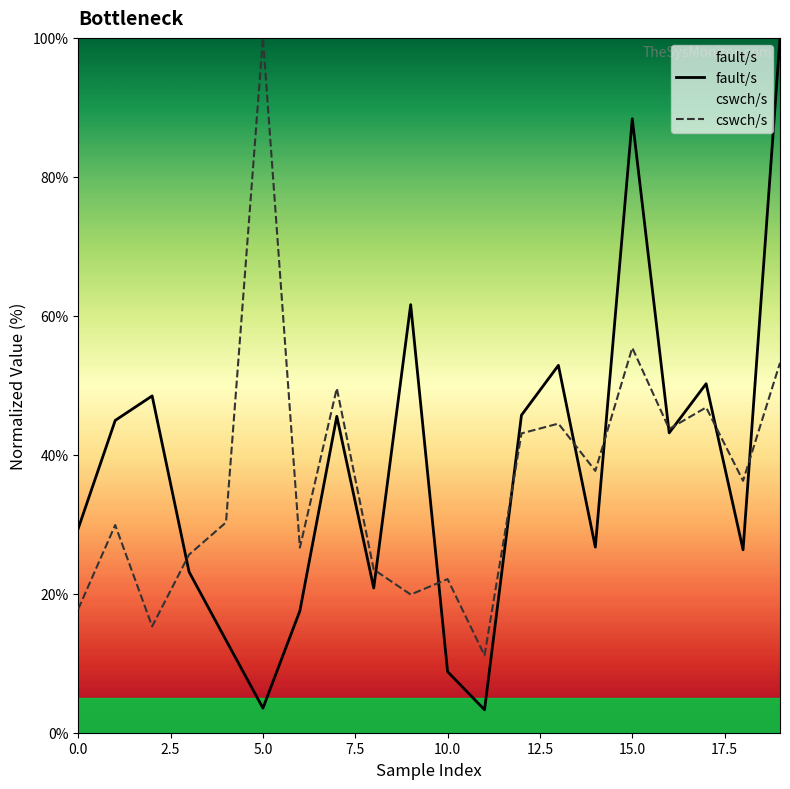

The fault/s series shows 11.9 at 0.0. True or false?

False